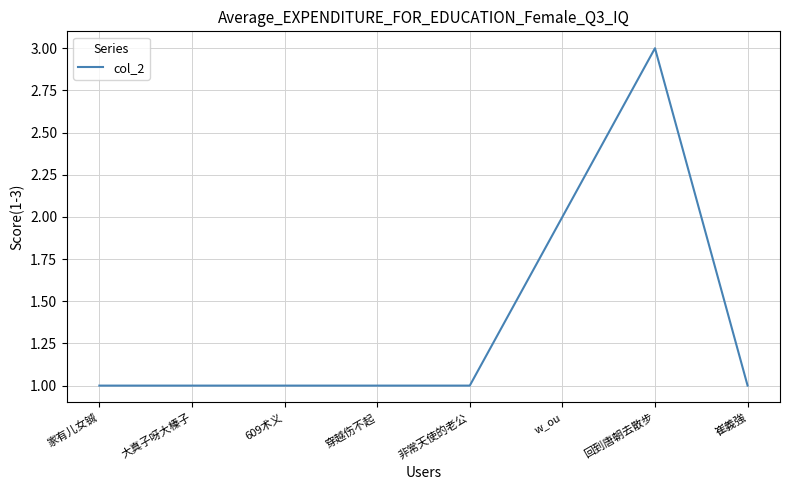

What is the difference between the second highest and minimum values?

1